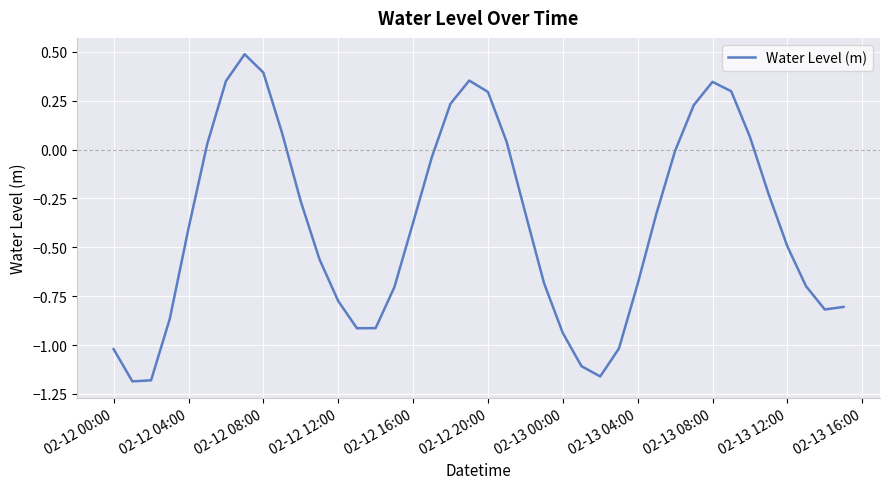

What is the difference between the maximum and minimum values?

1.7